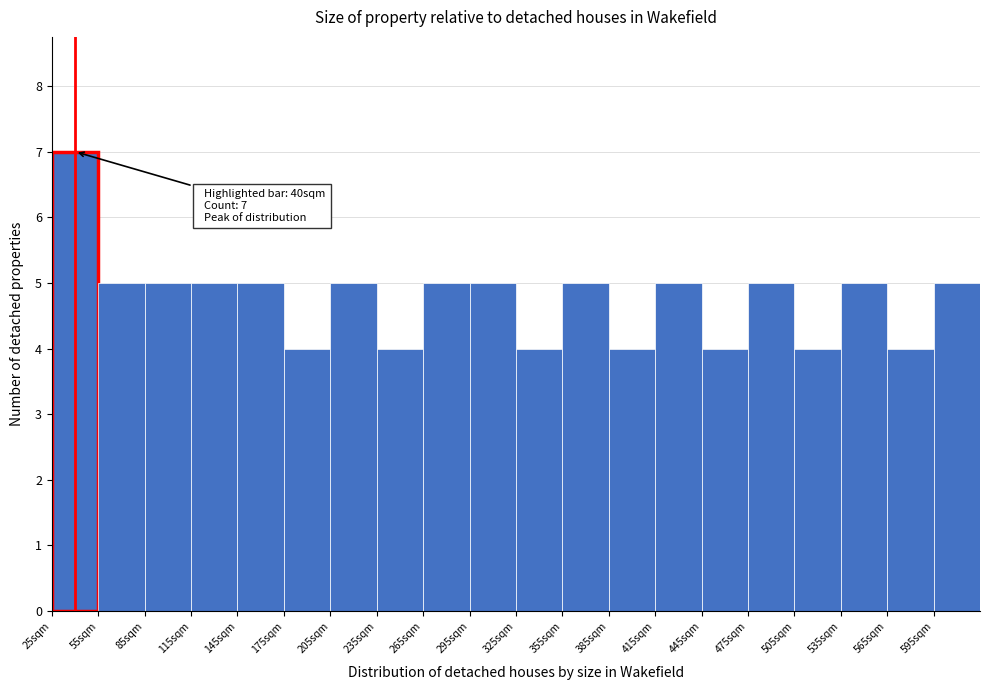

Over which range of the x-axis is the bar tallest?

25 to 55